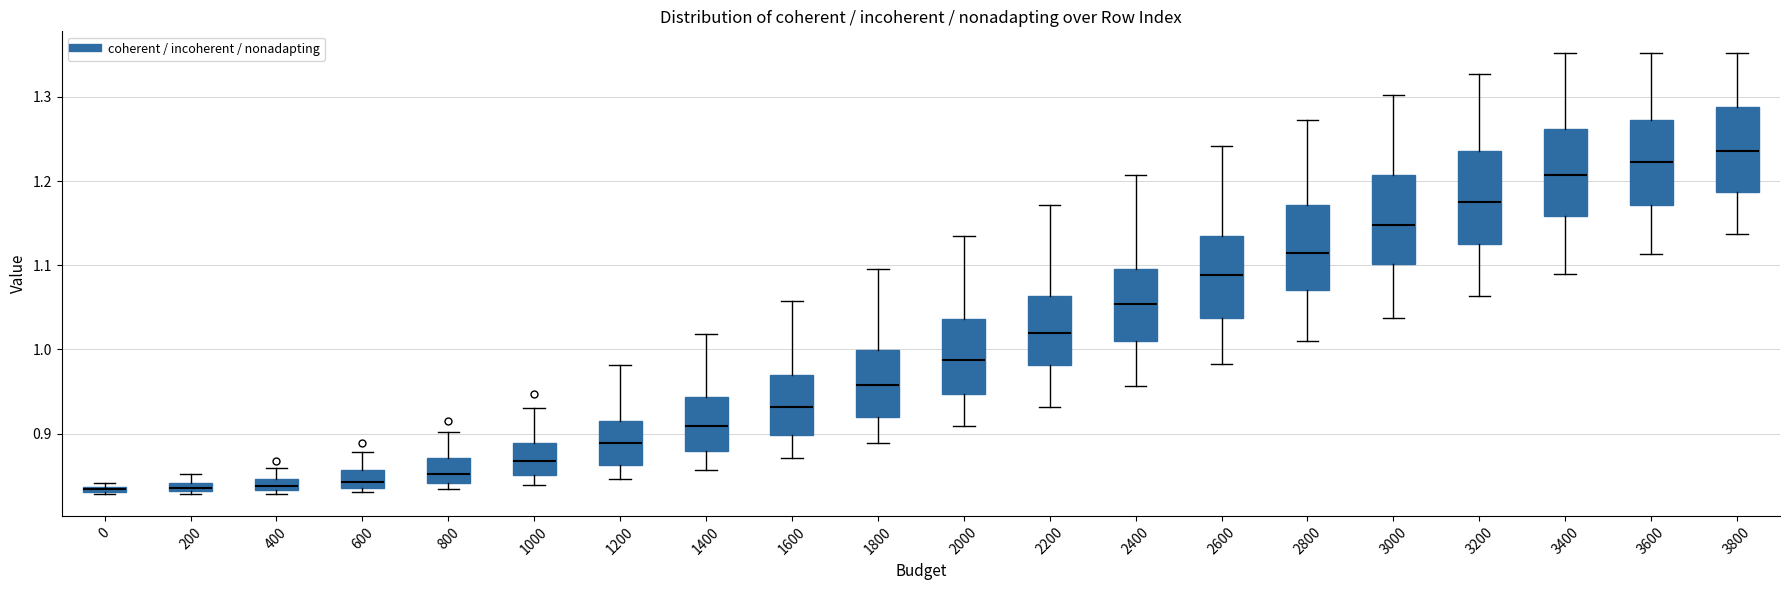

Where does the lower whisker of the box at x = 2000 end on the y-axis? The values are not printed on the chart, so give them approximately, as read against the axis.

0.91